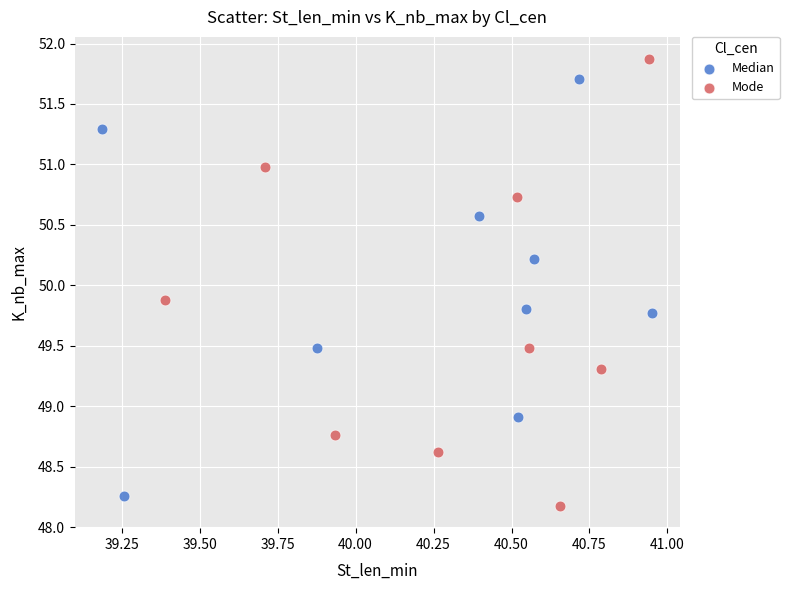

Which series contains the highest Y value?

Mode